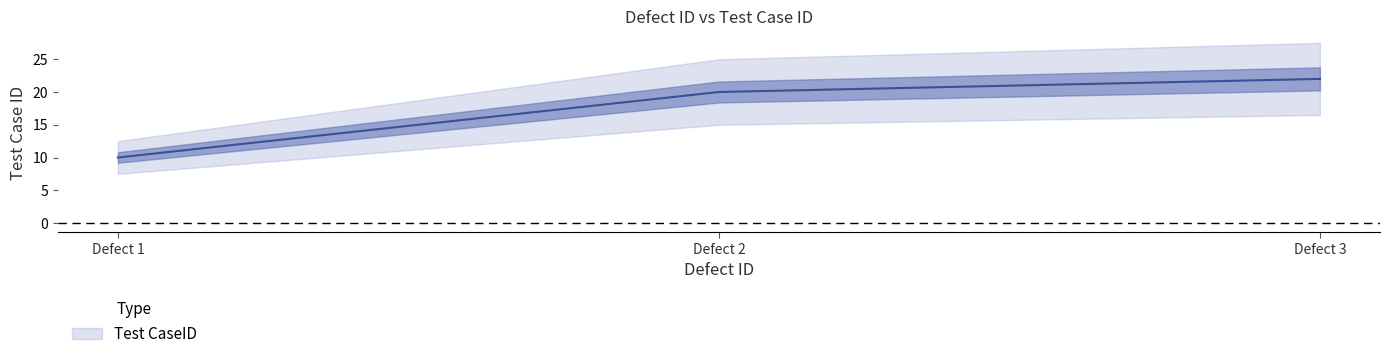

How many lines are shown in the chart?

1